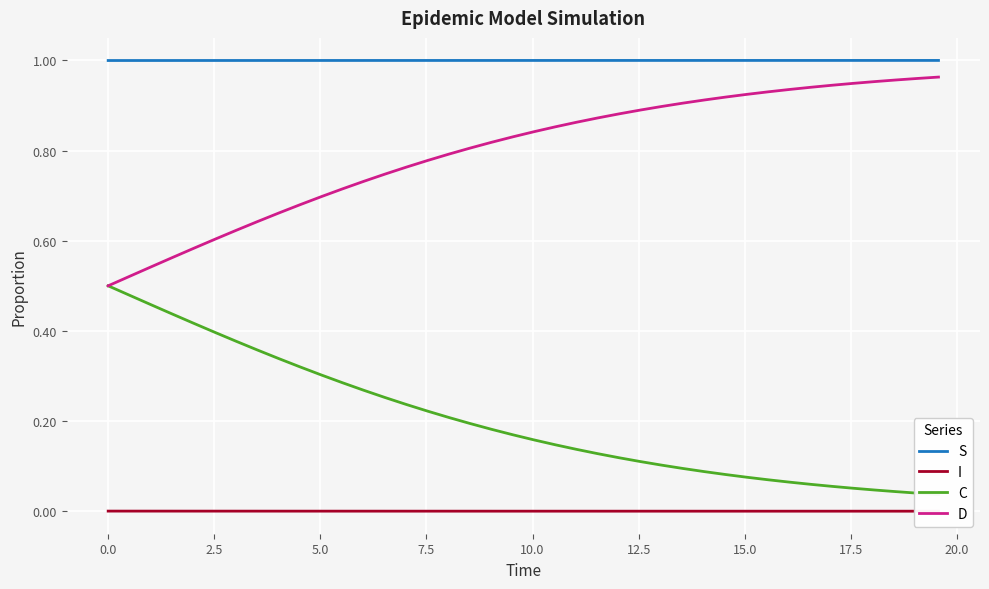

How many lines are shown in the chart?

4